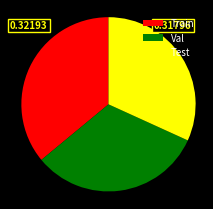

What is the largest slice in the pie chart?

Train